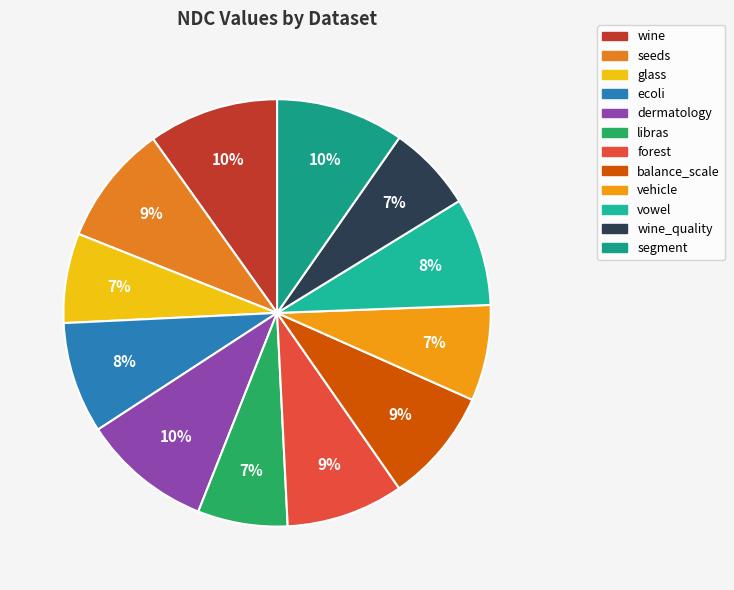

Is ecoli the majority of the pie?

No